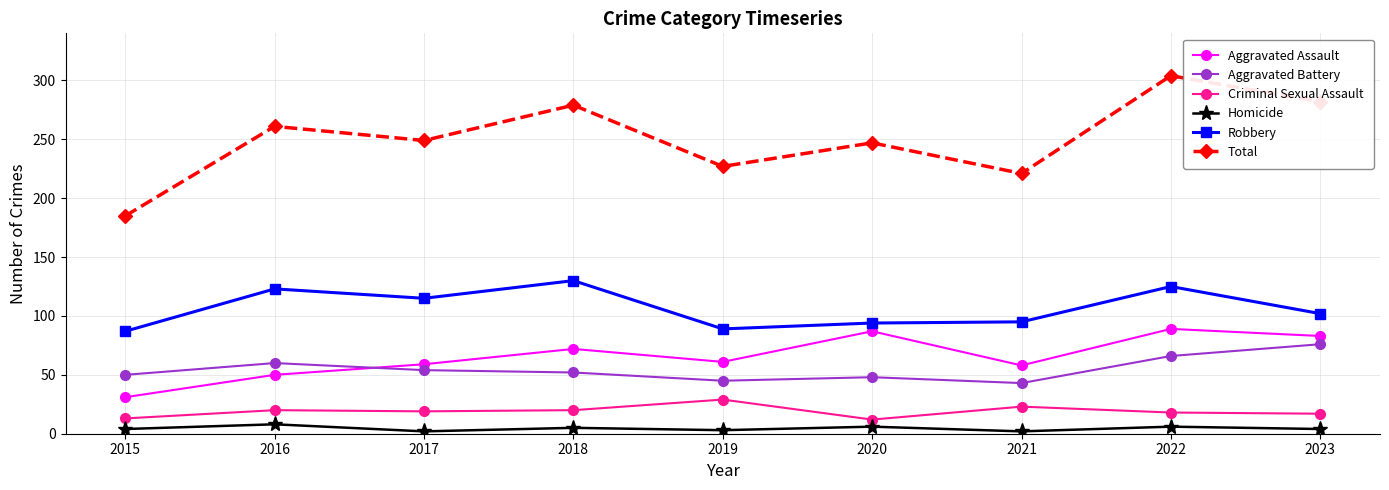

Where is the first local maximum for Total?

2016